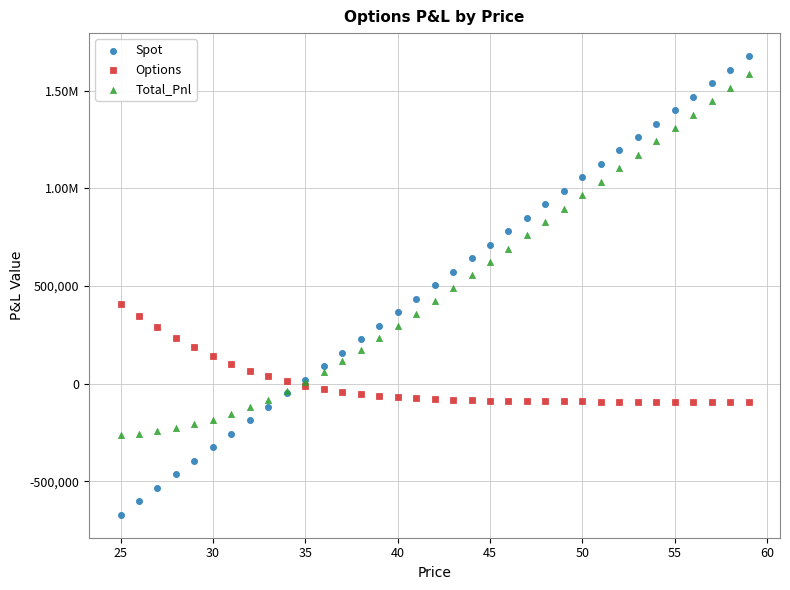

What are all the series names shown in the legend?

Spot, Options, Total_Pnl